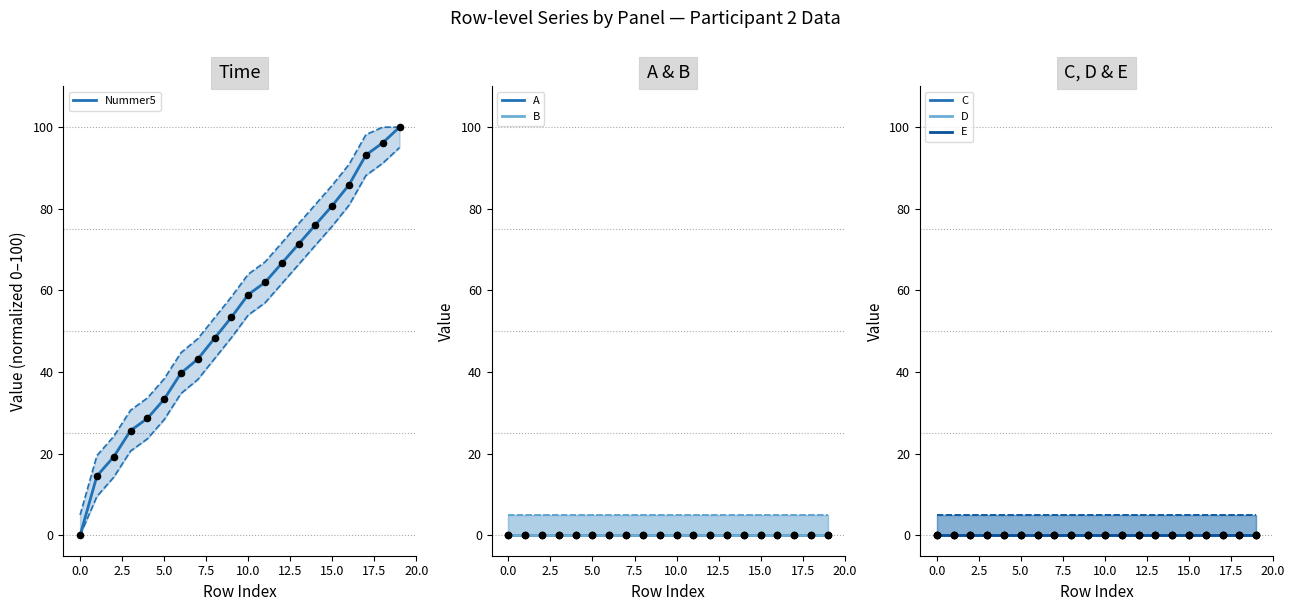

What are all the series names shown in the legend?

Nummer5, A, B, C, D, E